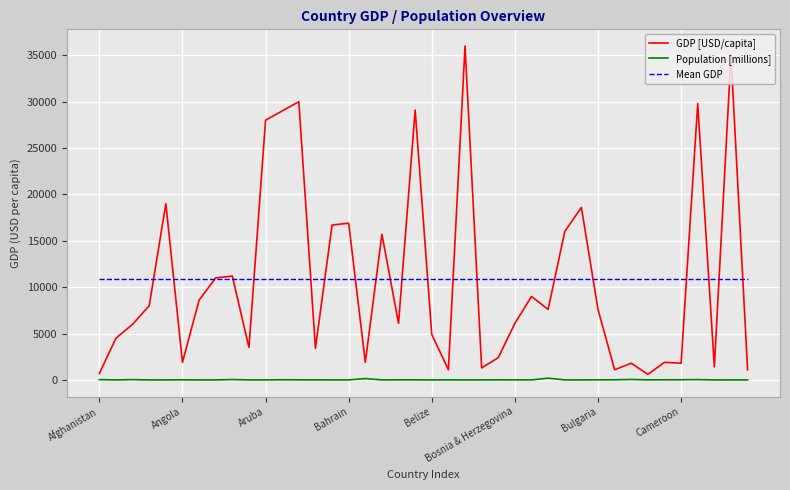

After their last crossing, which series has the higher values: GDP [USD/capita] or Mean GDP?

Mean GDP